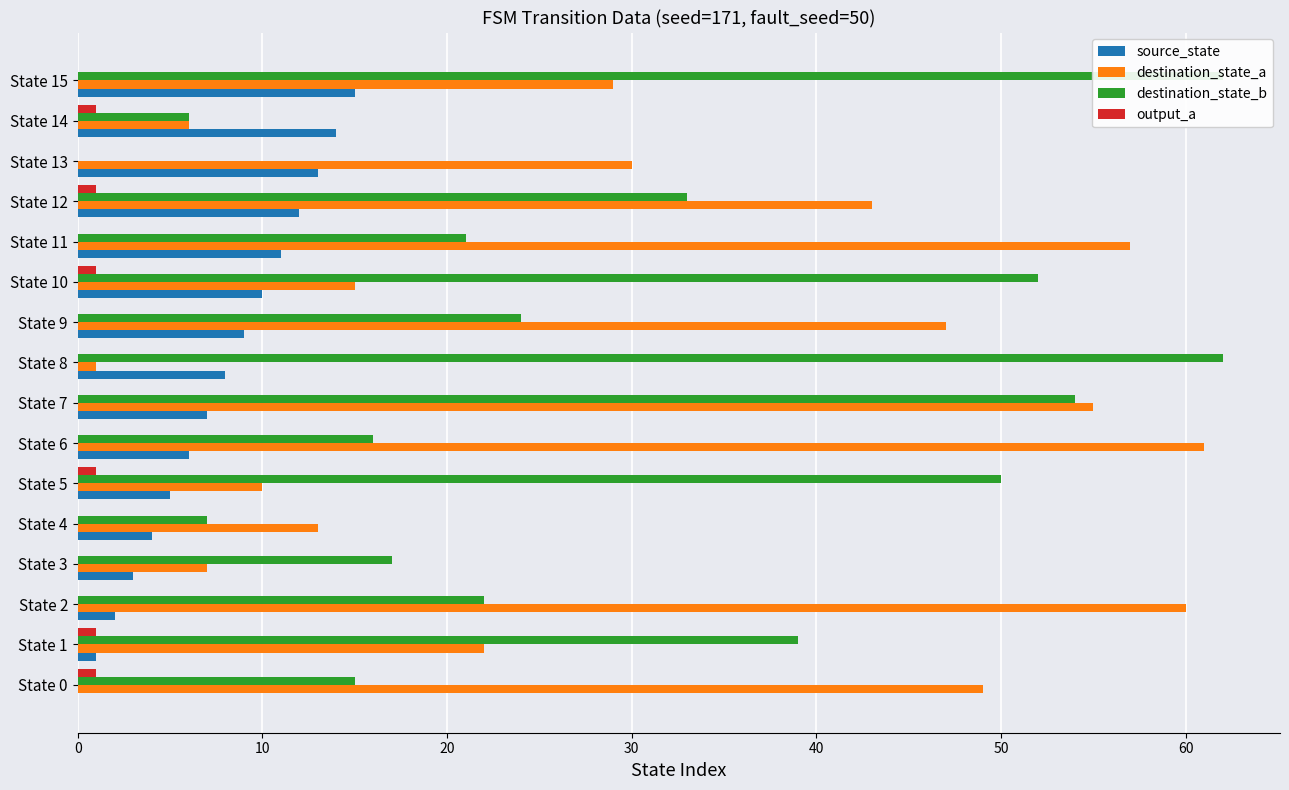

What is the sum of all destination_state_b values?

480